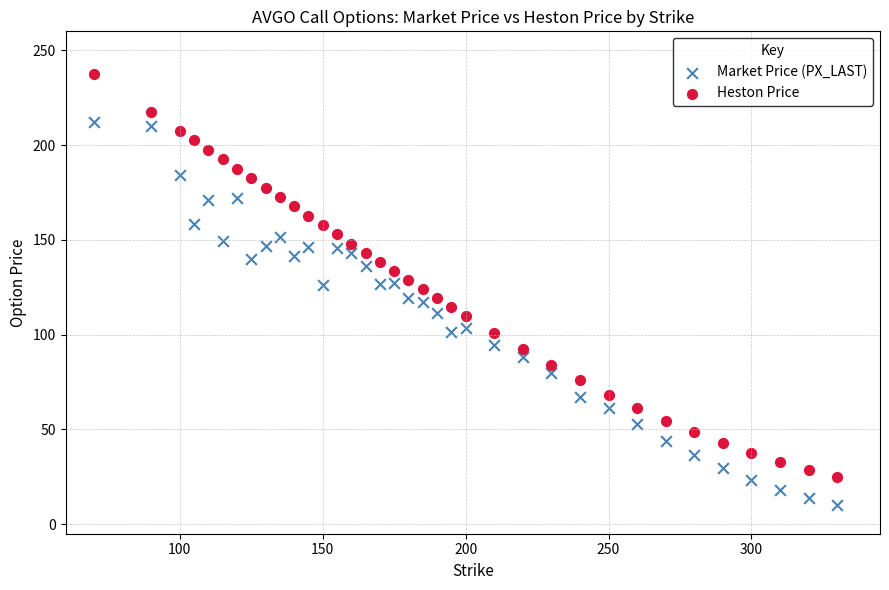

Which series reaches the minimum Y coordinate?

Market Price (PX_LAST)